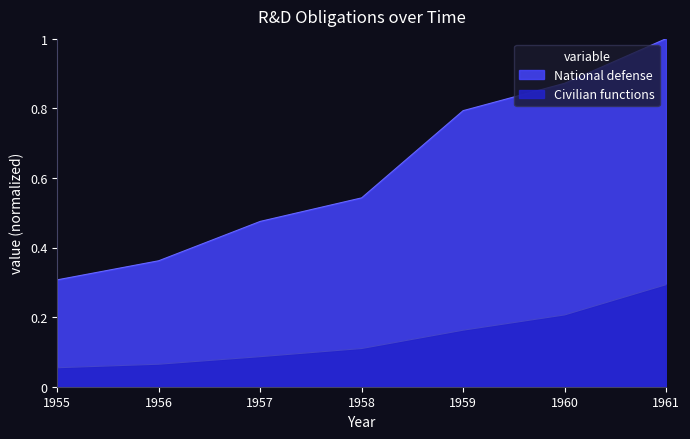

How many lines are shown in the chart?

2